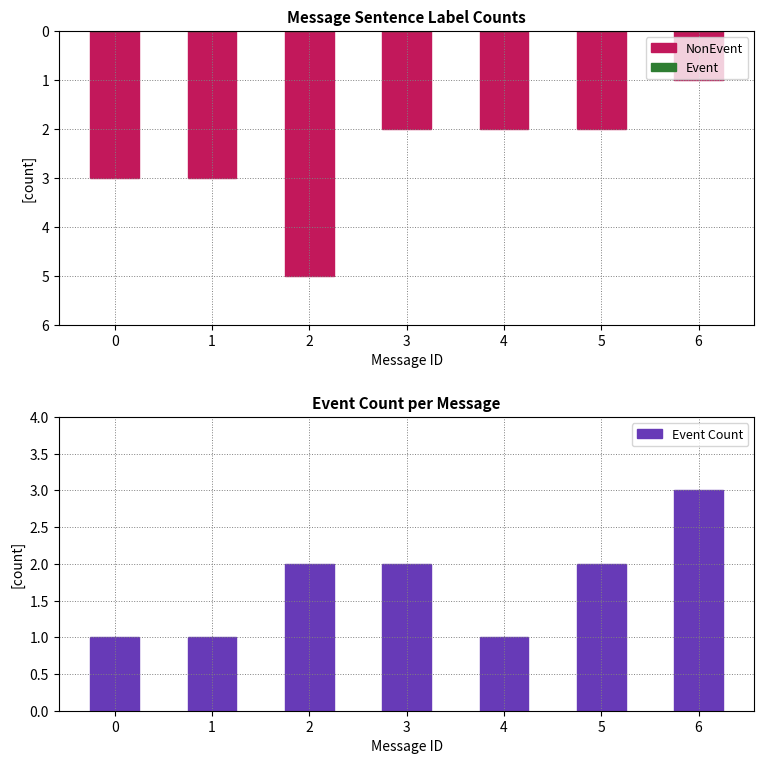

Is the value of Event at 6 greater than the value of NonEvent at 3?

No